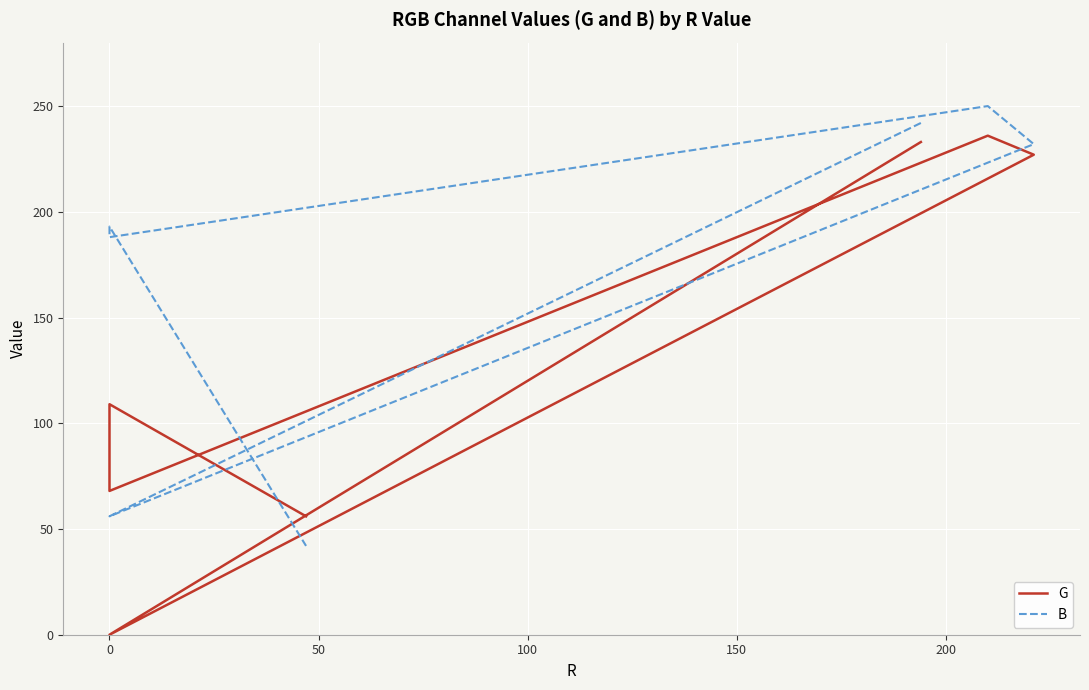

What is the average value of the G series?

133